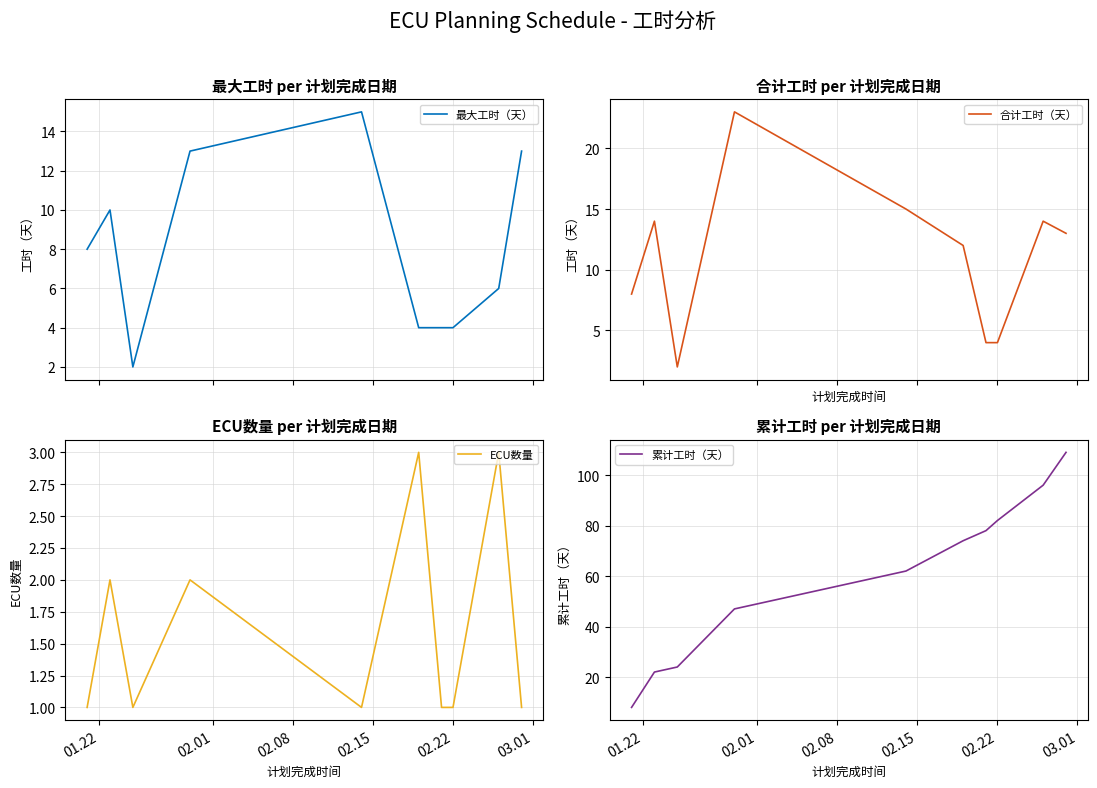

What is the minimum value for 累计工时（天）?

8